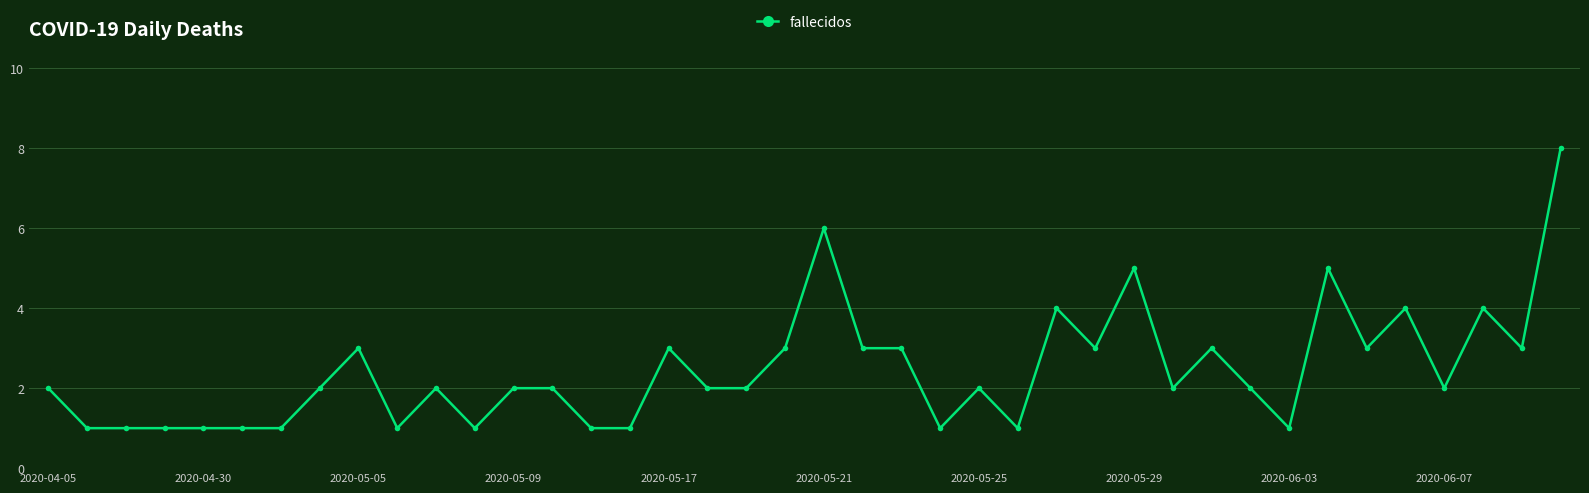

What is the difference between the maximum and minimum values?

7